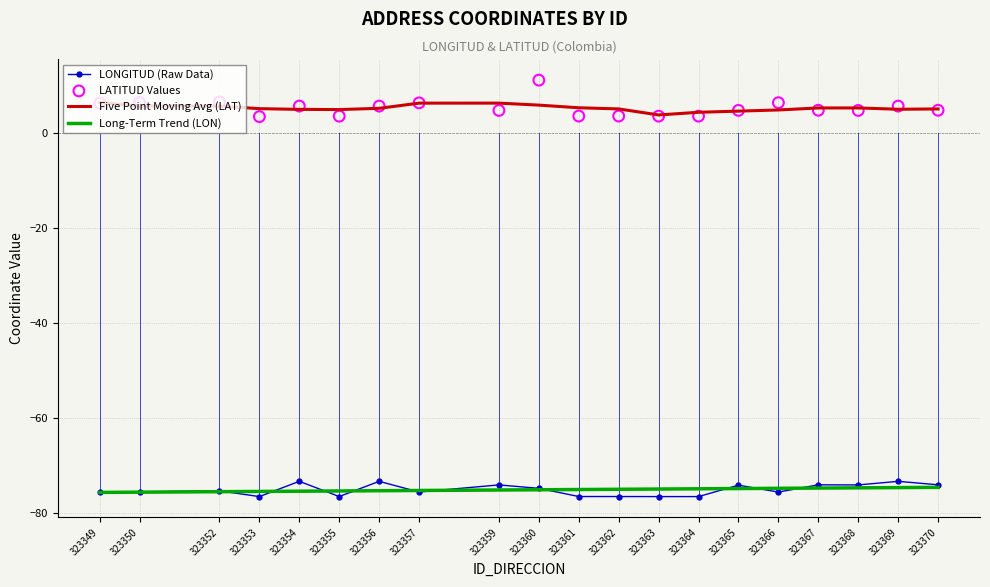

Which series reaches the maximum Y coordinate?

LATITUD Values